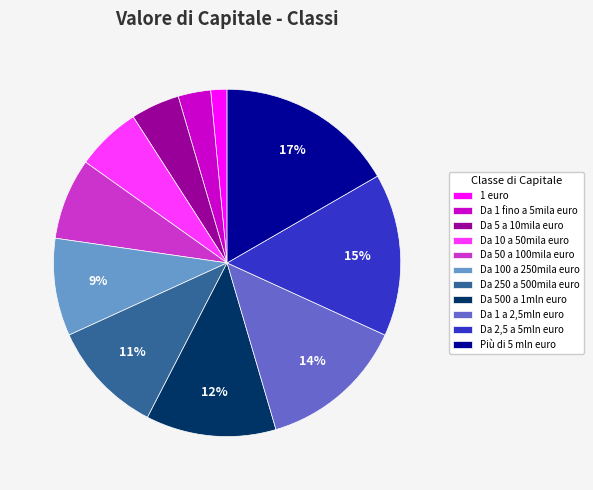

What is the smallest slice in the pie chart?

1 euro